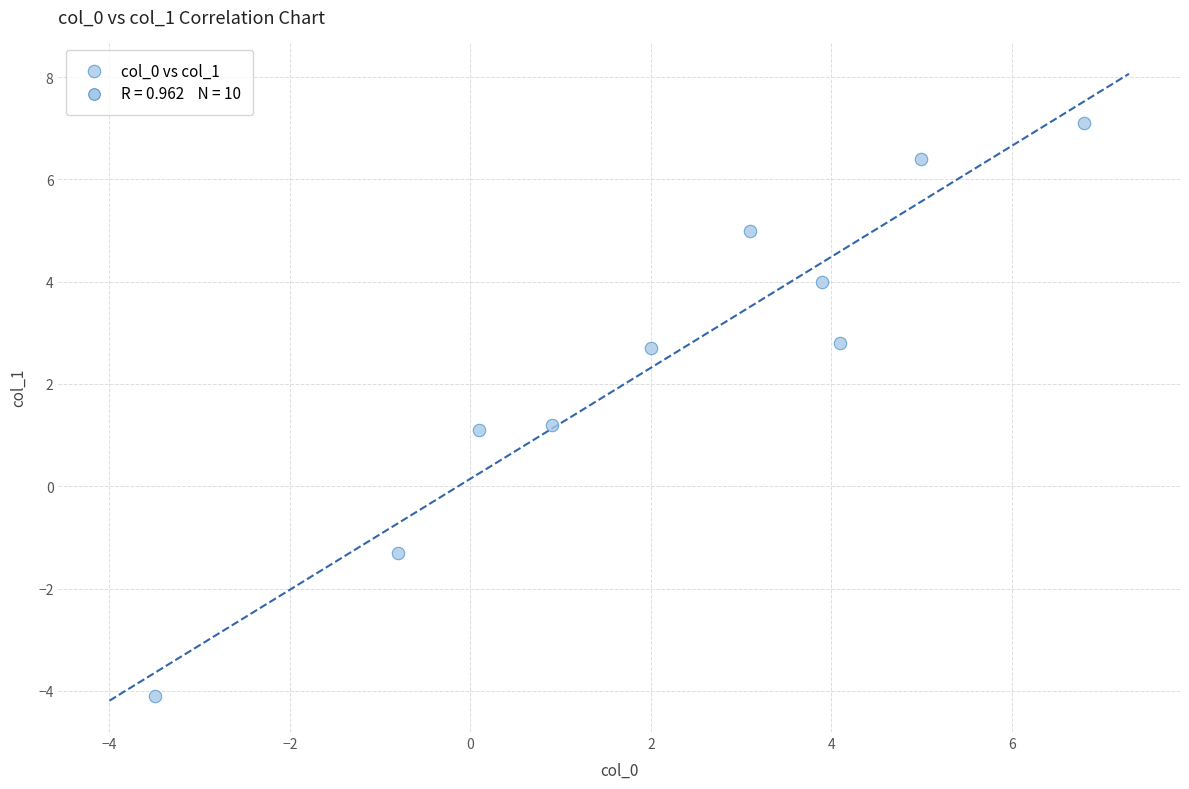

What is the average X value?

2.2